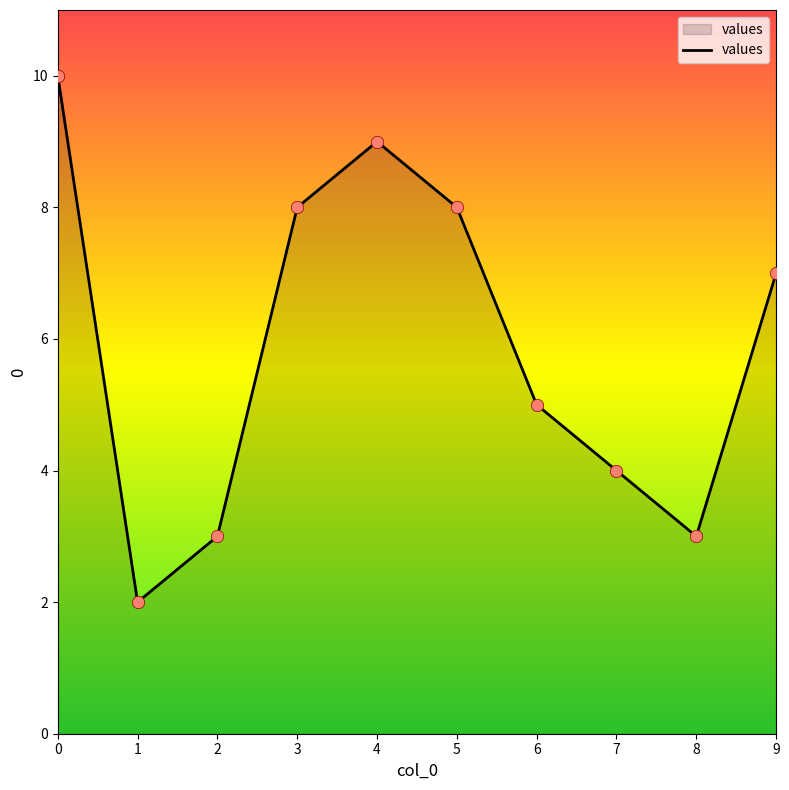

Approximately how many times larger is the value at 5 compared to 4?

0.9